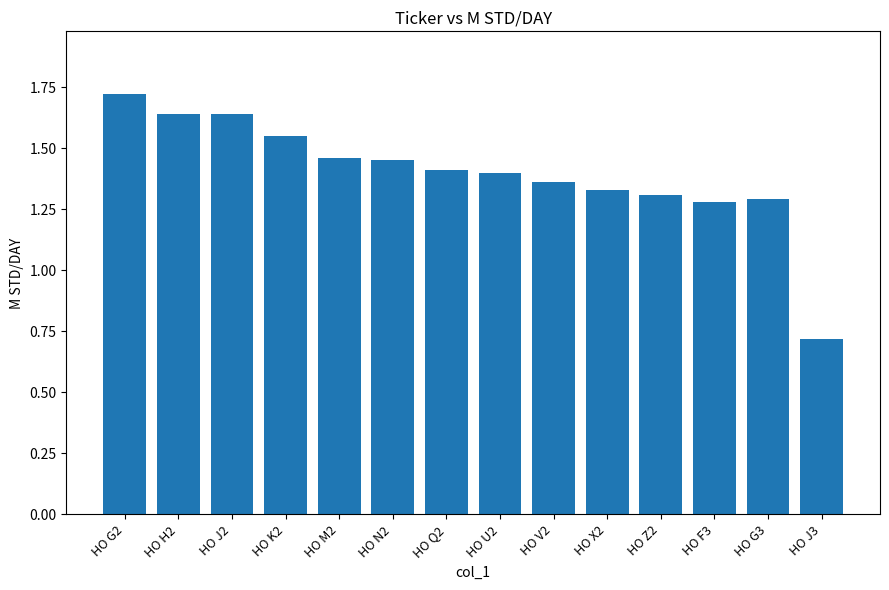

What is the label of the 13th bar from the right?

HO H2